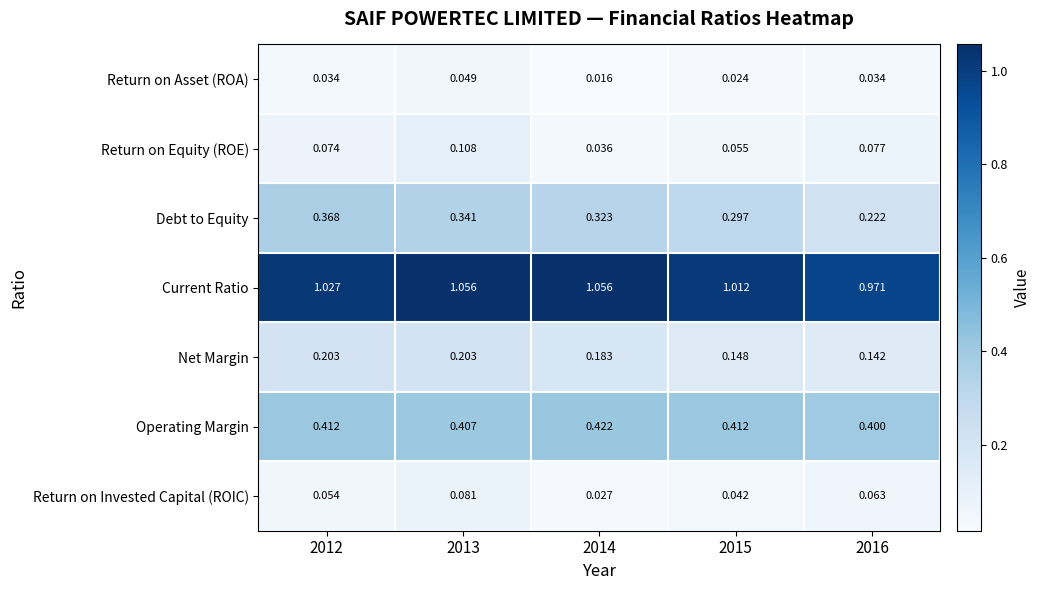

Is the value of Current Ratio at 2016 greater than the value of Return on Asset (ROA) at 2015?

Yes